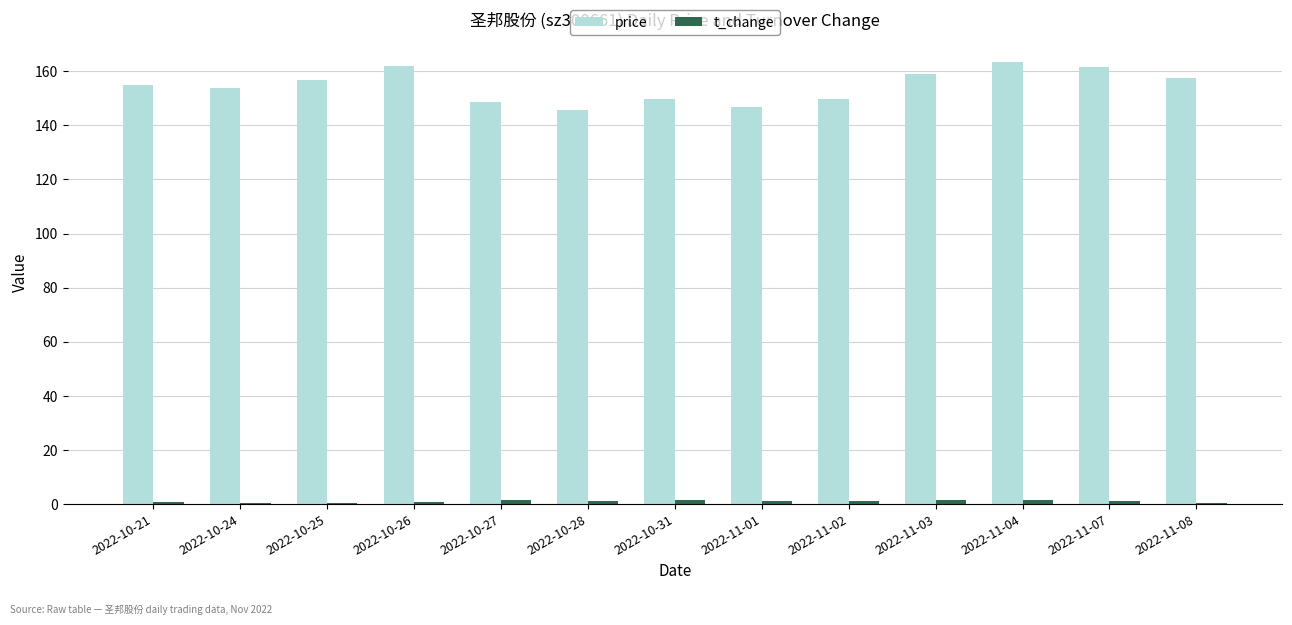

What is the sum of all price values?

2009.9